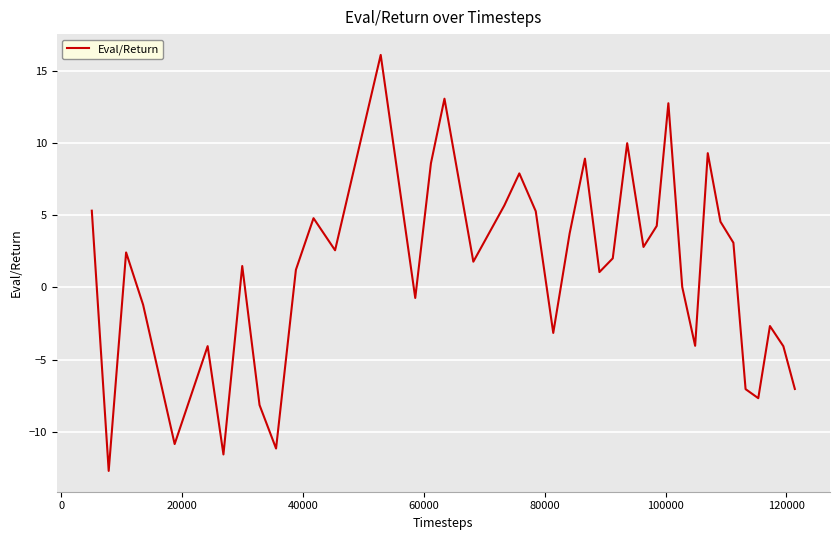

What is the difference between the maximum and minimum values?

28.8